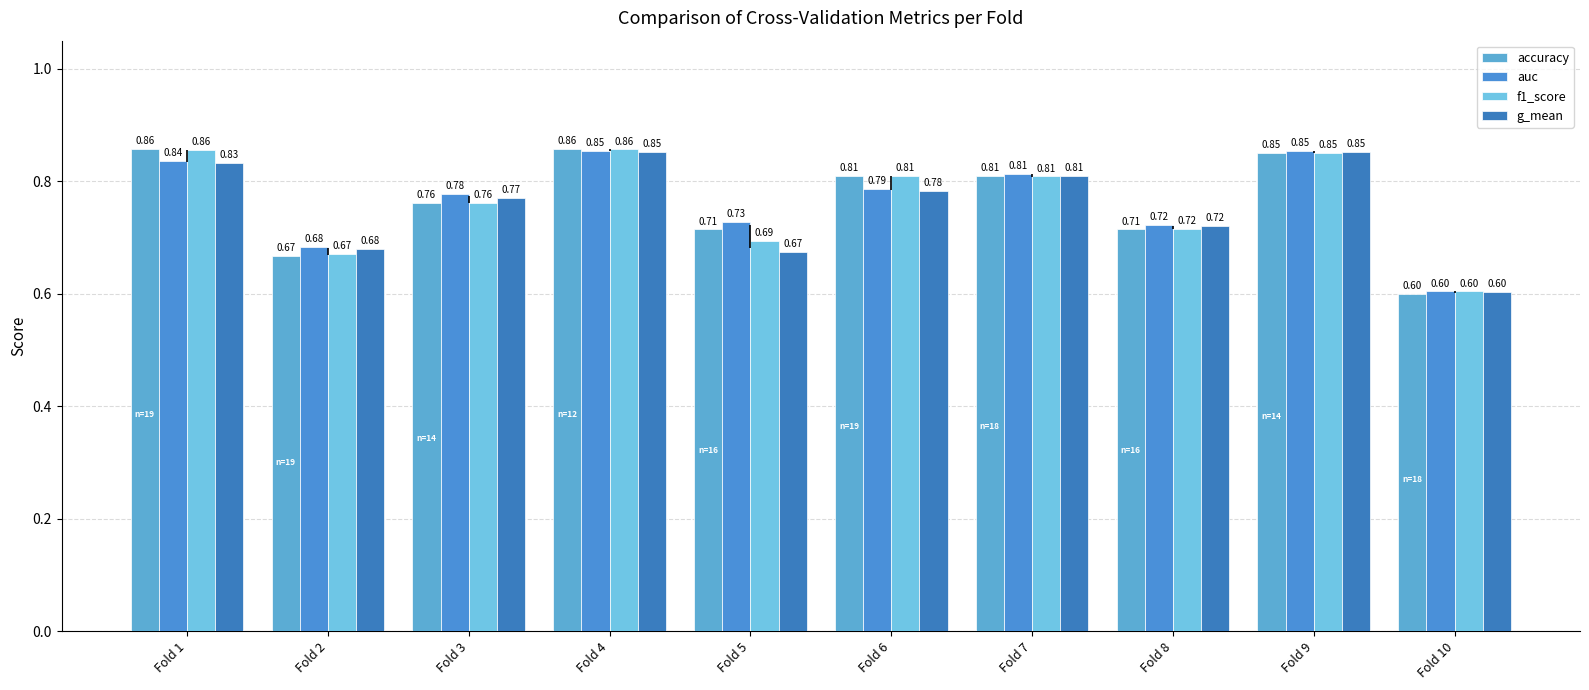

Between Fold 9 and Fold 2, which is larger?

Fold 9